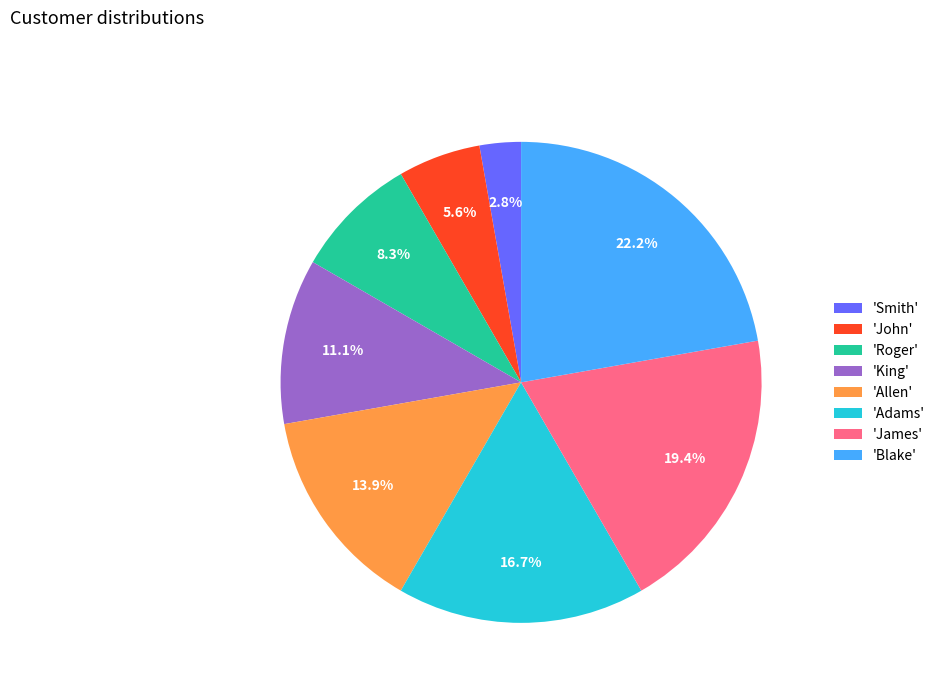

Rank the categories by value from lowest to highest.

'Smith', 'John', 'Roger', 'King', 'Allen', 'Adams', 'James', 'Blake'